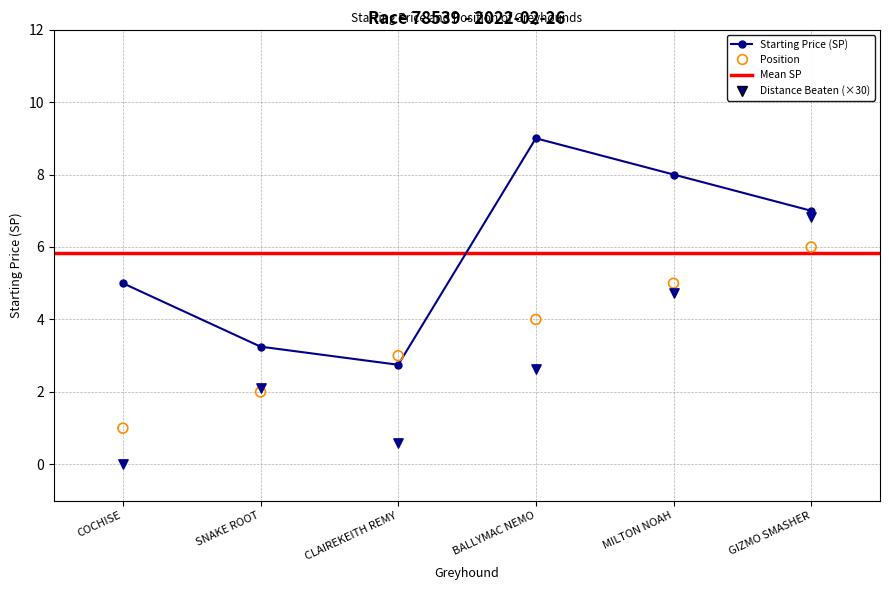

Which series has the widest spread of Y values?

distance_beaten